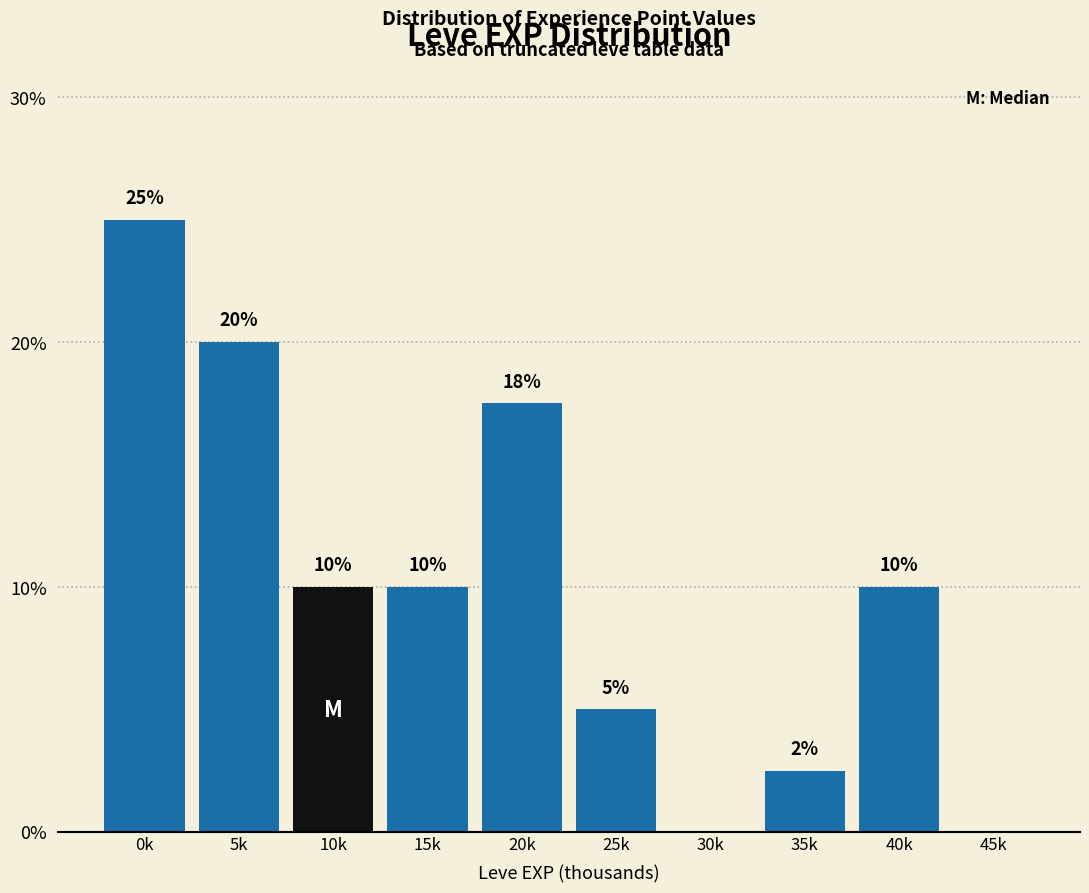

At which label does the data first exceed 10?

0k